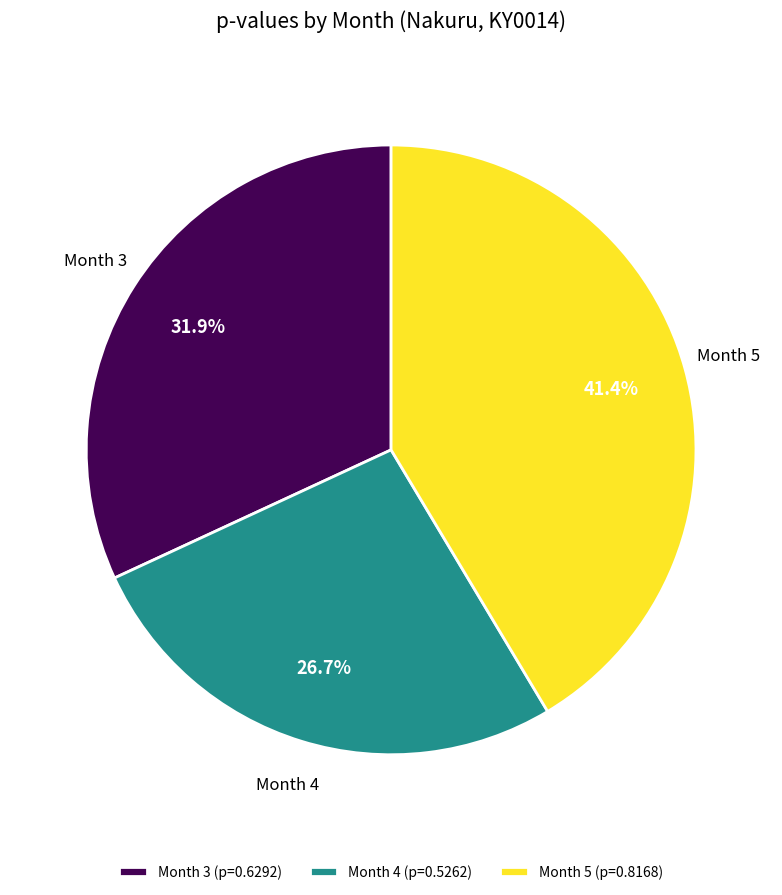

How many segments does this pie chart have?

3